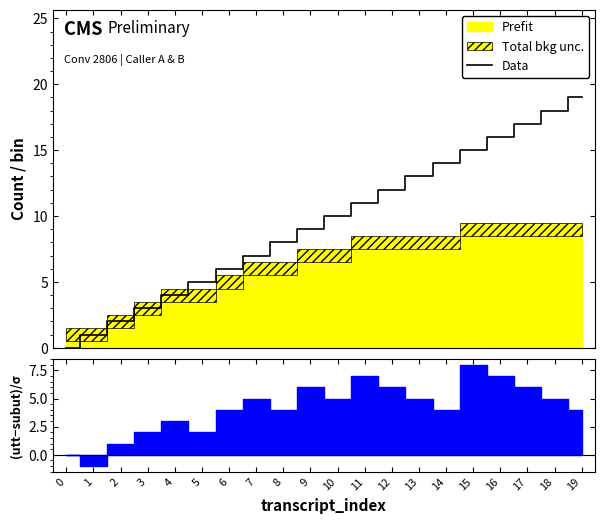

Does the chart display data point markers on the line(s)?

No